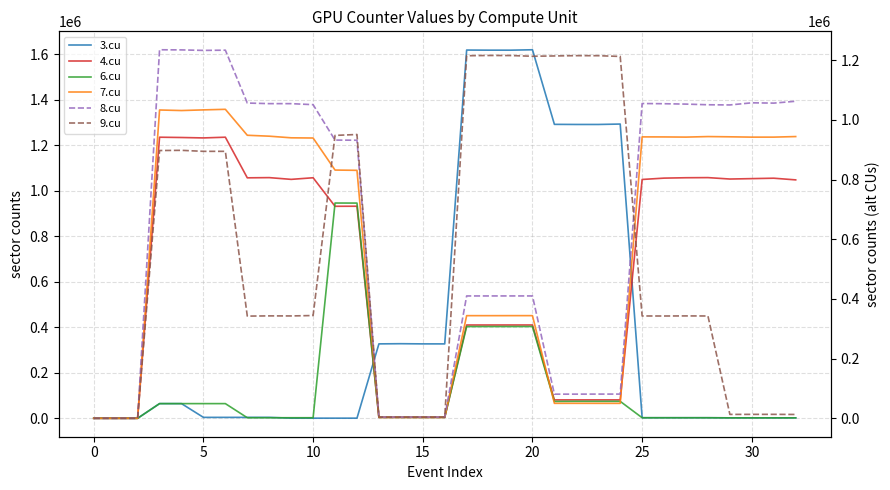

How many lines are shown in the chart?

6